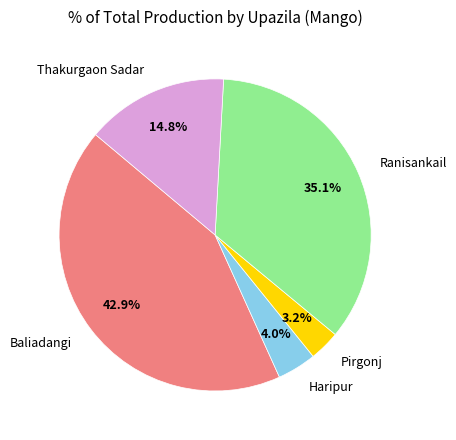

Which category has the smallest portion of the pie?

Pirgonj